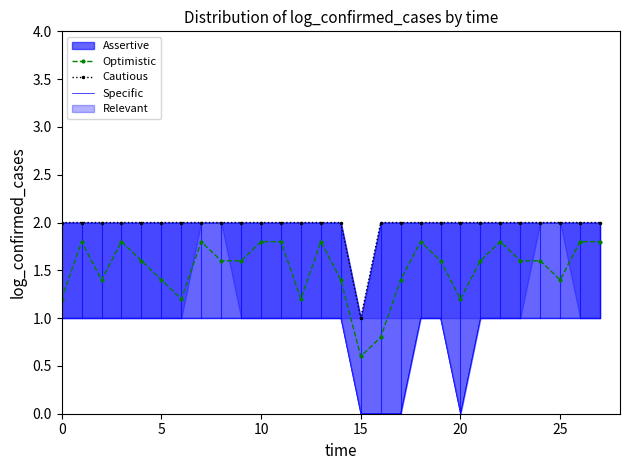

What is the label of the 2nd point from the right?

26